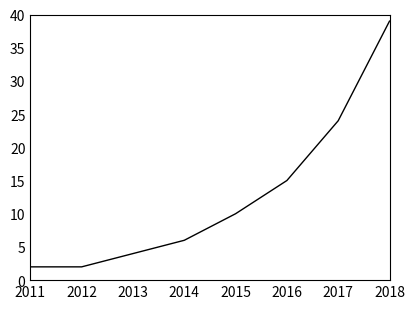

Approximately how many times larger is the value at 2015 compared to 2018?

0.3